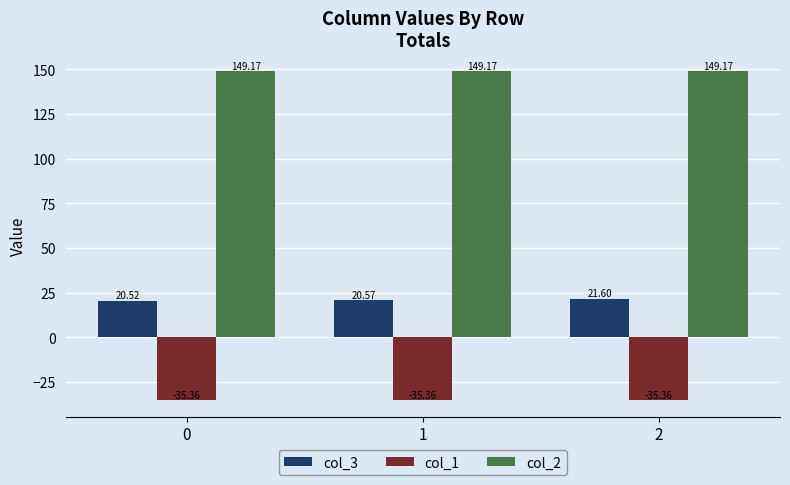

What is the highest value of the col_3 series?

21.6